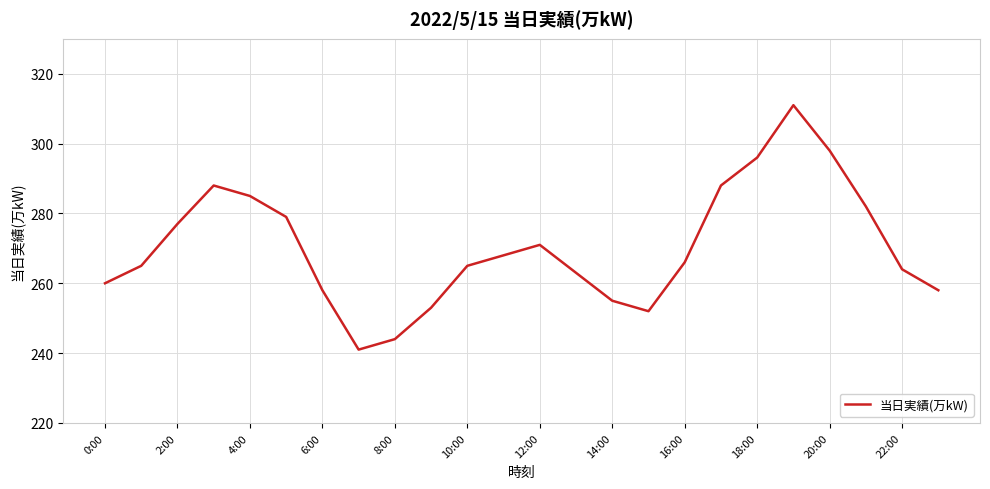

Is this an area chart (filled region under the line)?

No